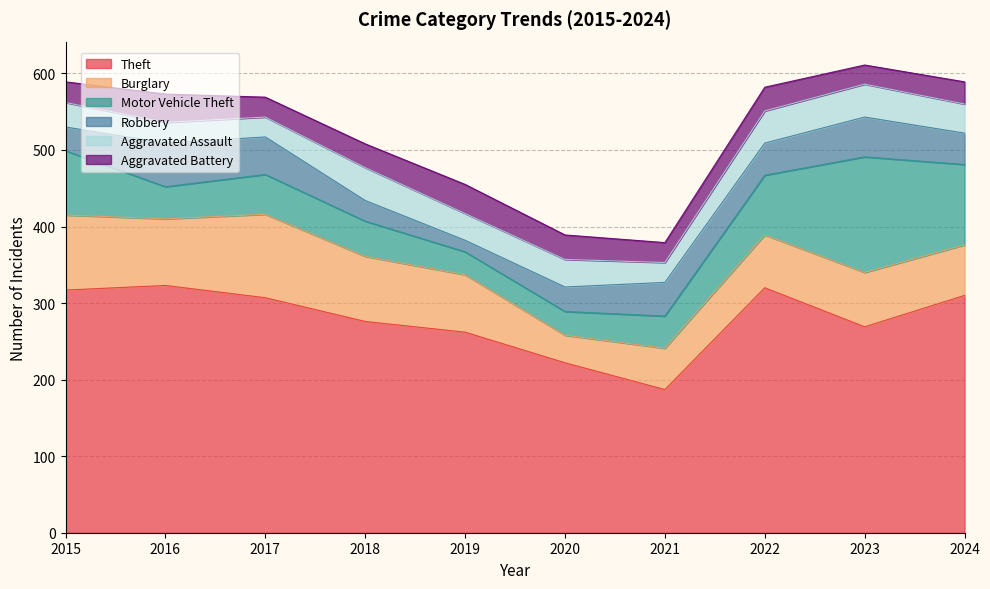

What is the maximum value shown in the chart?

323